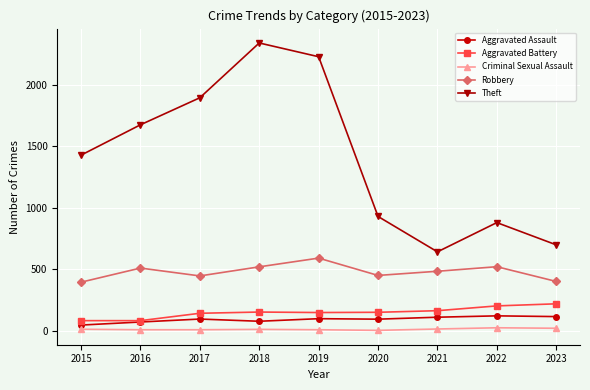

Count the number of categories in the chart.

9